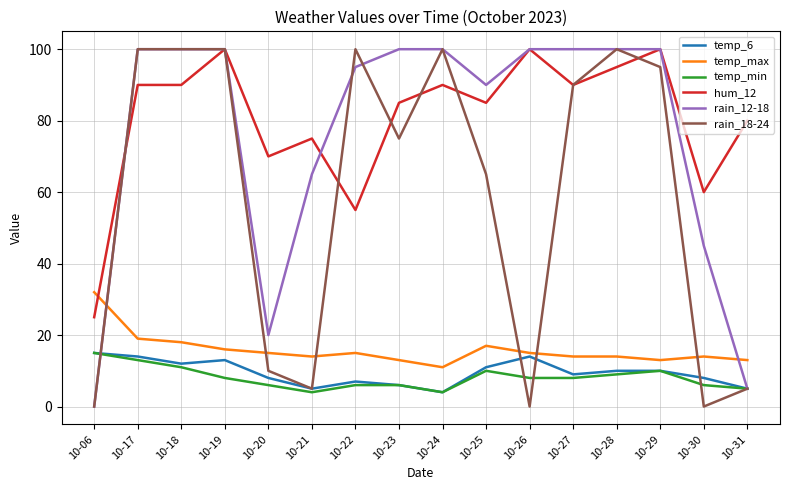

Is the value of temp_max at 10-06 greater than the value of temp_6 at 10-19?

Yes